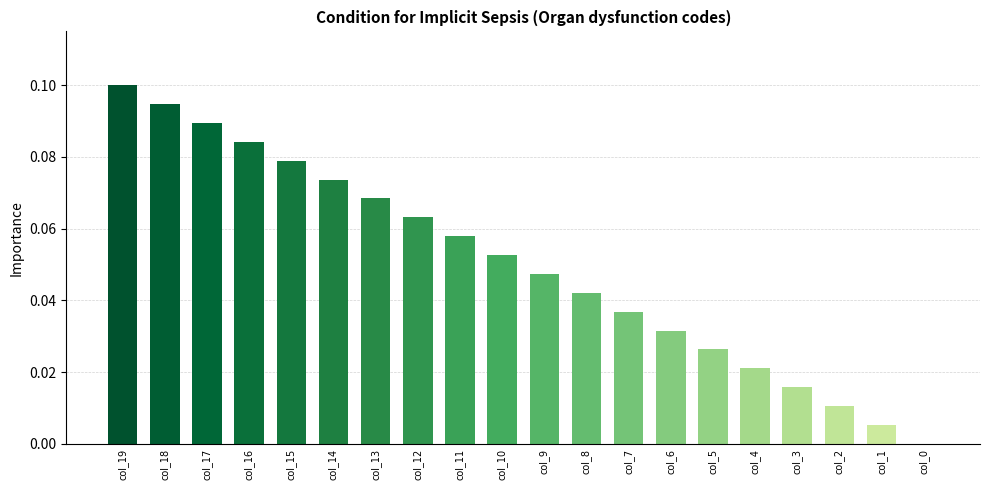

How many series are shown in this chart?

1